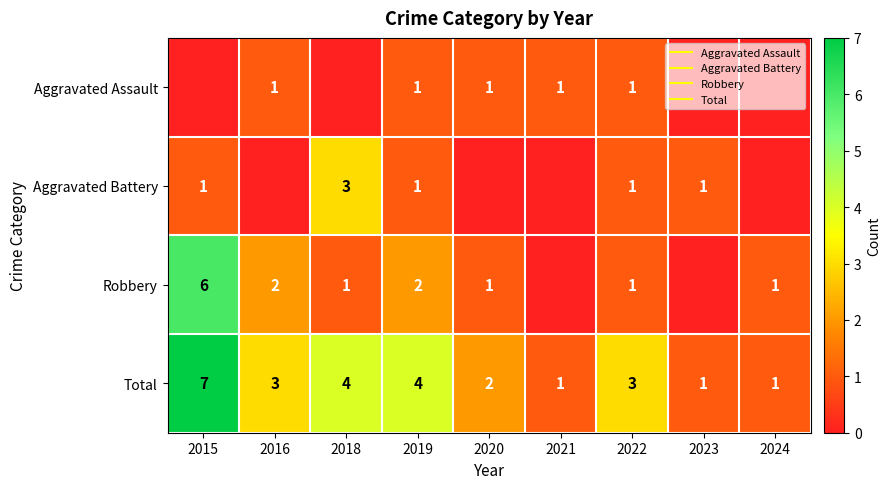

How many values in Aggravated Battery are above zero?

5